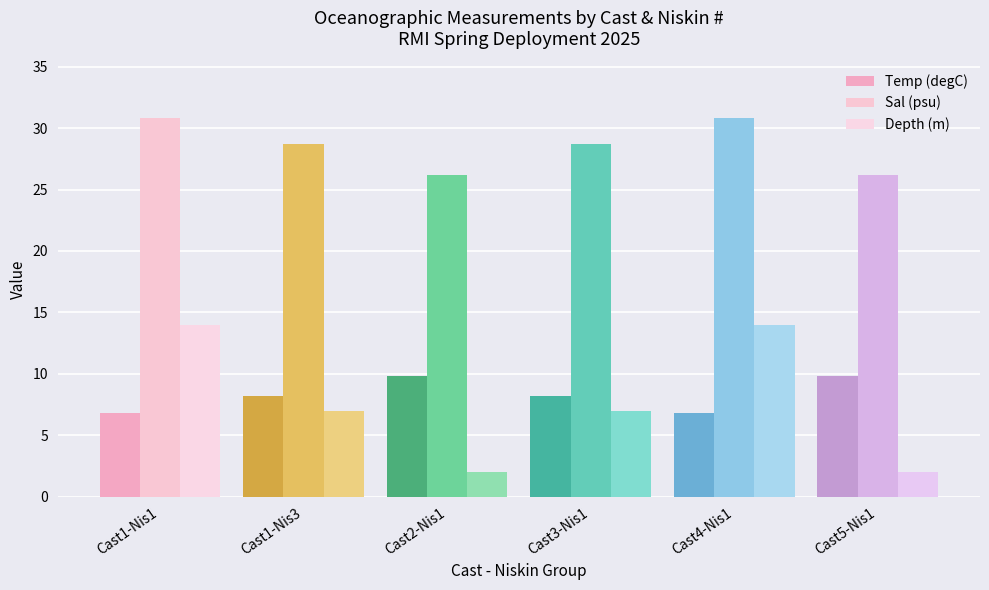

True or false: Sal (psu) has a value of 30.8 at Cast1-Nis1.

True